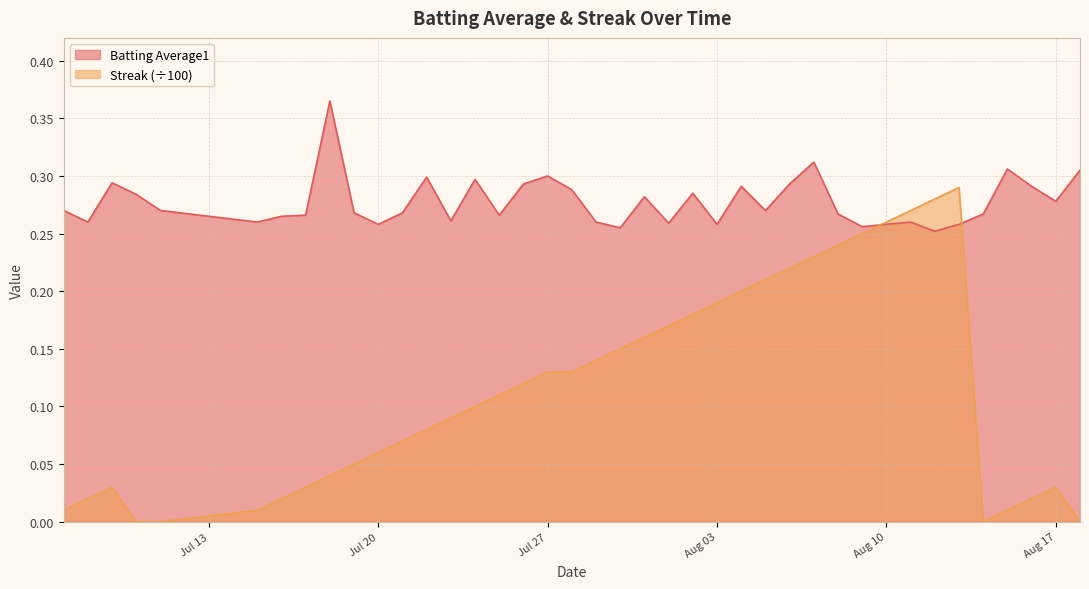

What are all the series names shown in the legend?

Batting Average1, Streak (÷100)